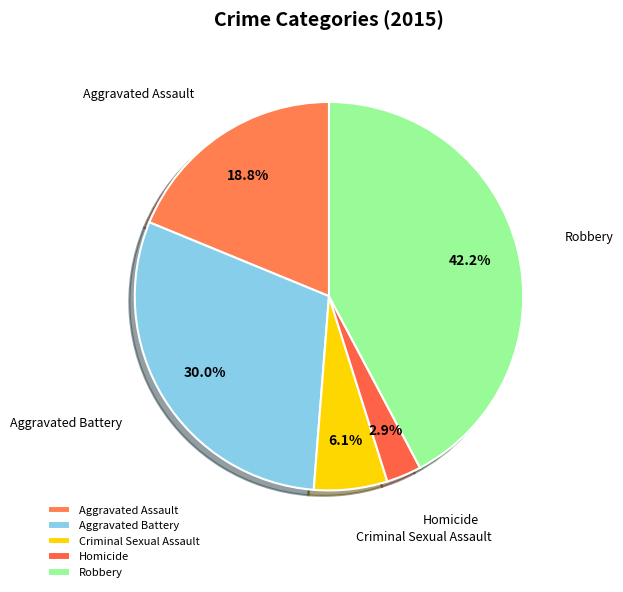

What percentage is NOT represented by Aggravated Assault?

81.2%